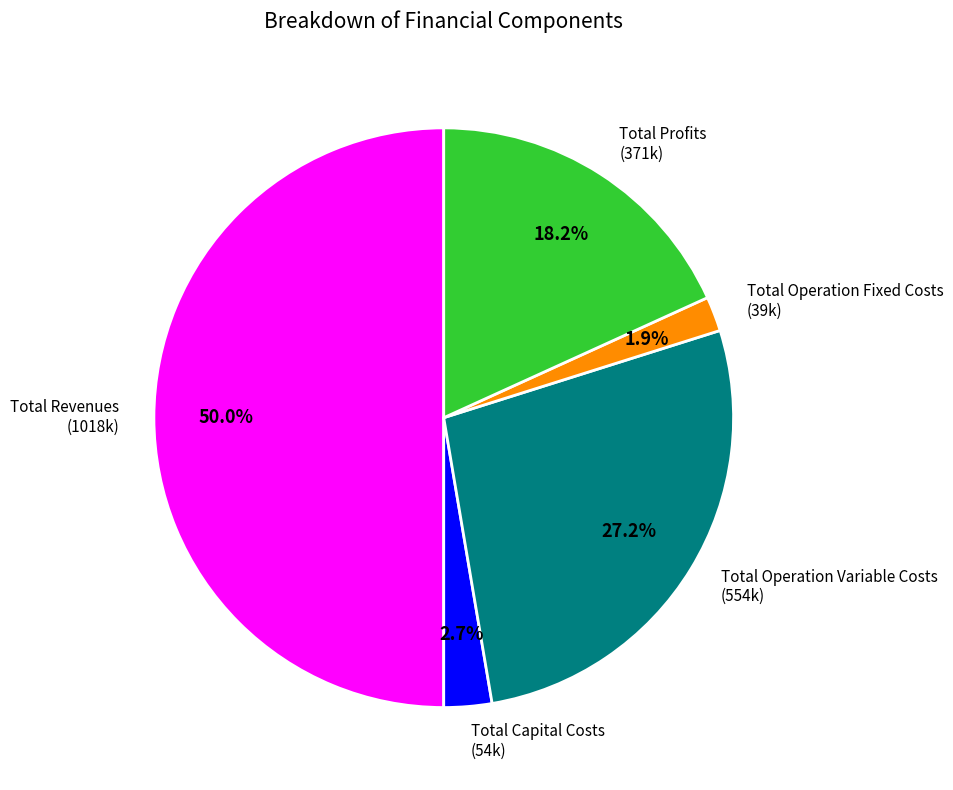

Between Total Operation Fixed Costs (39k) and Total Operation Variable Costs (554k), which is larger?

Total Operation Variable Costs (554k)